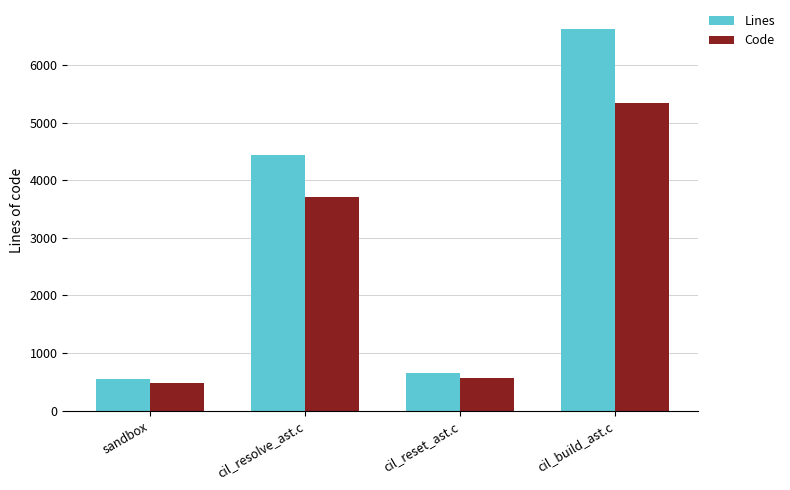

Are the bars grouped side by side (vs. stacked)?

Yes